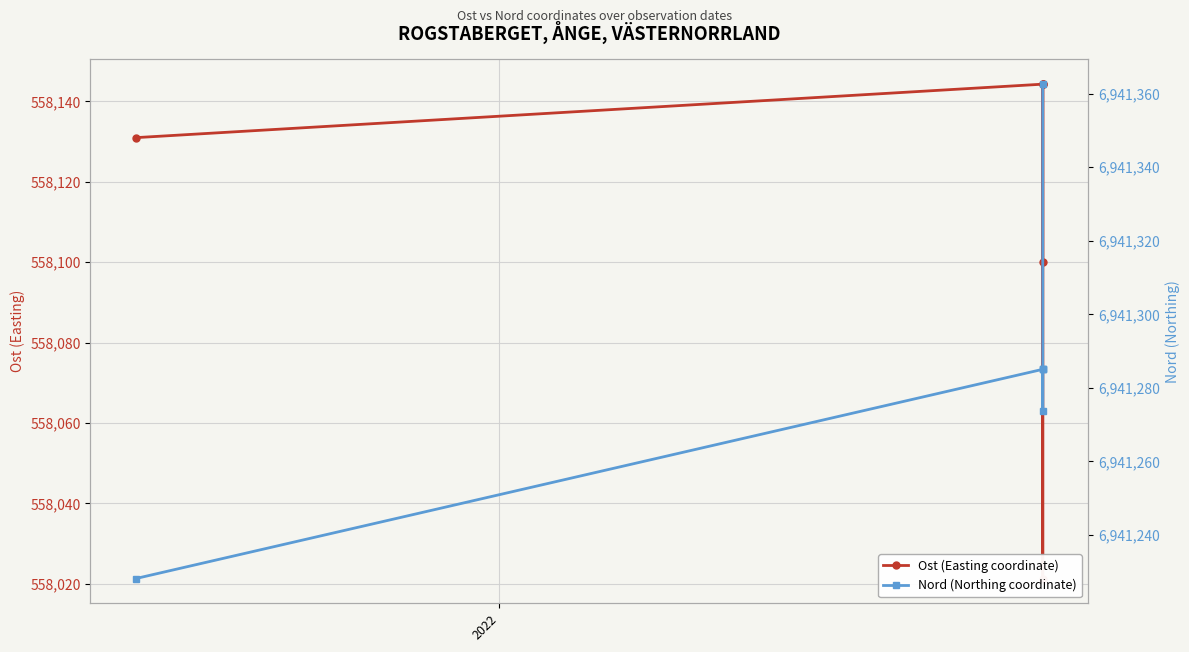

Rank the series at 2022 from lowest to highest value.

Ost (Easting coordinate), Nord (Northing coordinate)